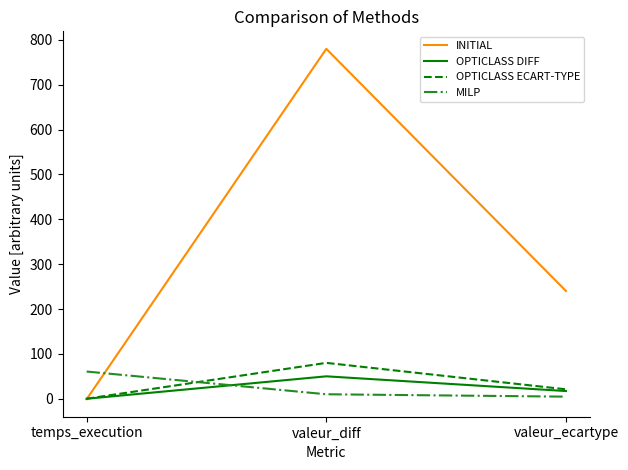

What is the highest value of the INITIAL series?

780.0